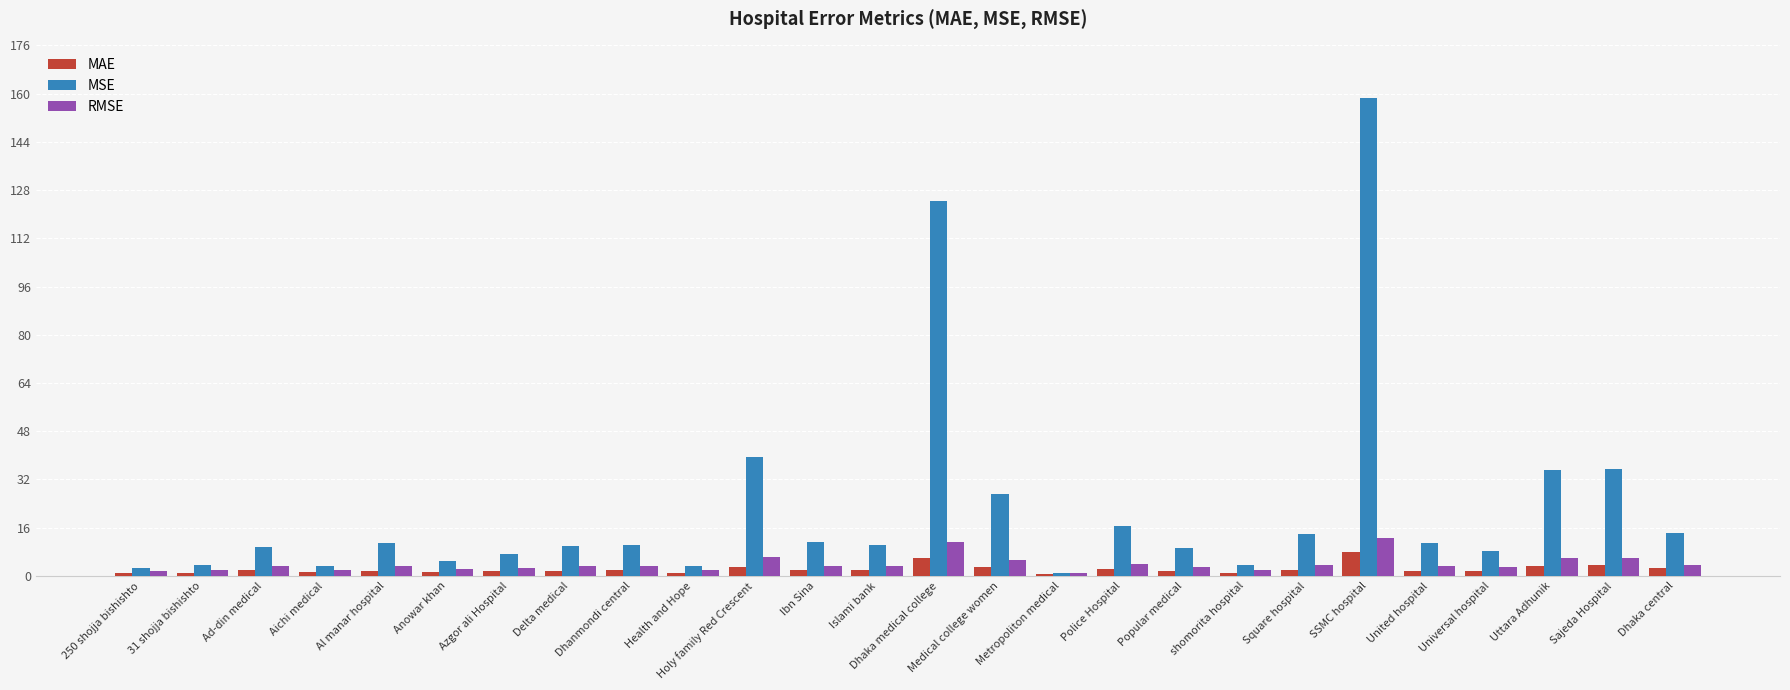

What is the maximum value for MSE?

158.5